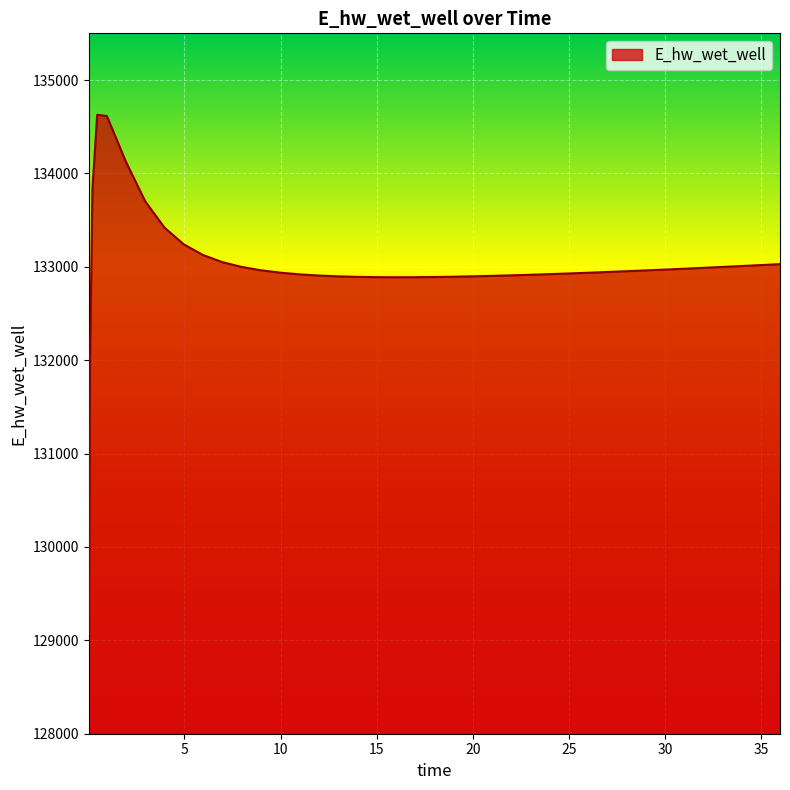

What is the difference between the maximum and minimum values?

5557.7